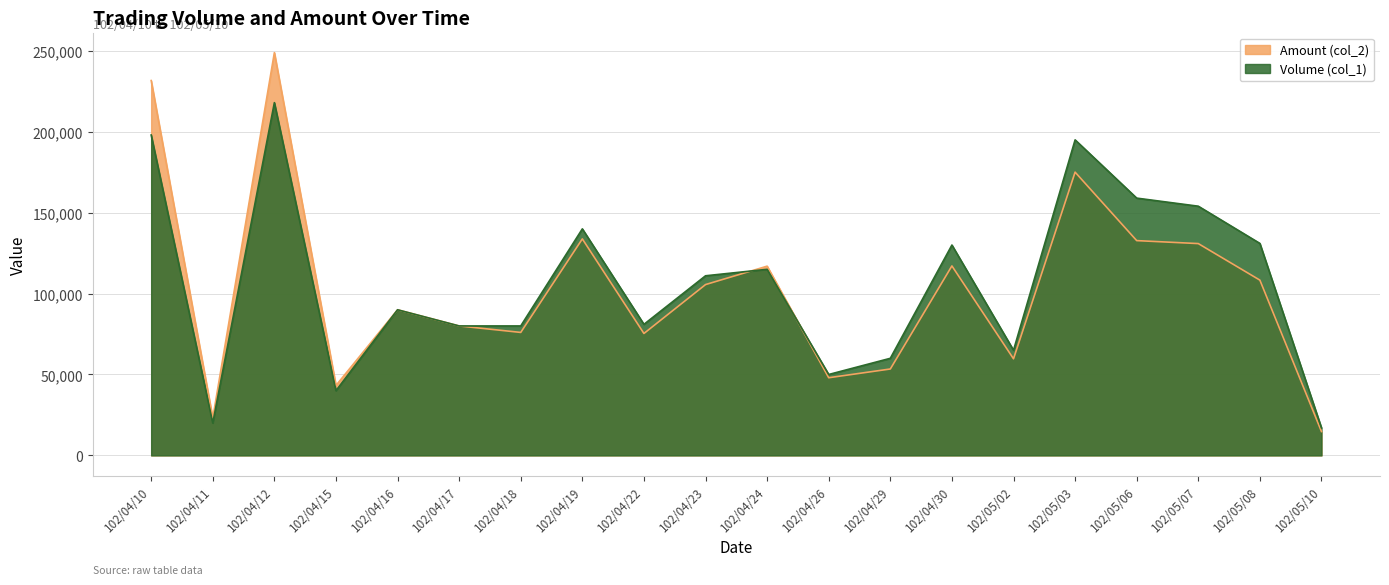

Reading left to right, what are all the values shown in this chart?

Volume (col_1): 102/04/10=198000	102/04/11=20000	102/04/12=218000	102/04/15=40000	102/04/16=90000	102/04/17=80000	102/04/18=80000	102/04/19=140000	102/04/22=81000	102/04/23=111000	102/04/24=115000	102/04/26=50000	102/04/29=60000	102/04/30=130000	102/05/02=65000	102/05/03=195000	102/05/06=159000	102/05/07=154000	102/05/08=131000	102/05/10=17000
Amount (col_2): 102/04/10=231660	102/04/11=23000	102/04/12=248900	102/04/15=43200	102/04/16=90000	102/04/17=80000	102/04/18=76000	102/04/19=133800	102/04/22=75350	102/04/23=105570	102/04/24=116950	102/04/26=48000	102/04/29=53400	102/04/30=117100	102/05/02=59700	102/05/03=175050	102/05/06=132740	102/05/07=130900	102/05/08=108310	102/05/10=14740